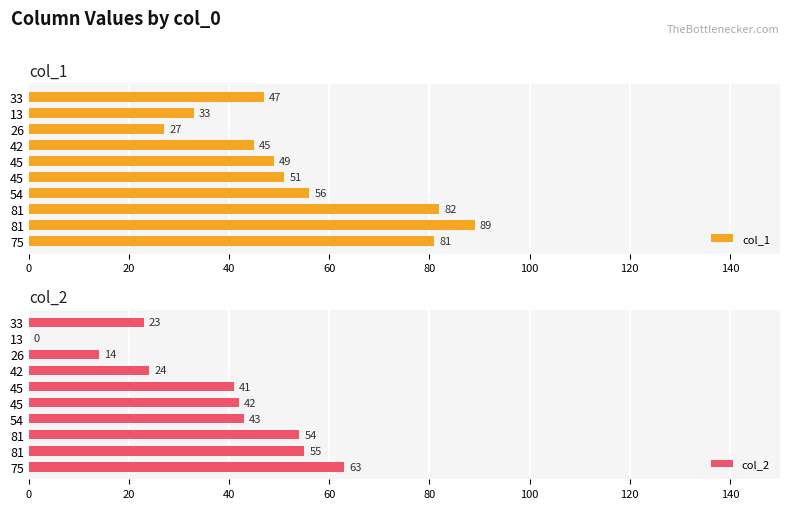

How many data points in col_1 are less than 51?

5